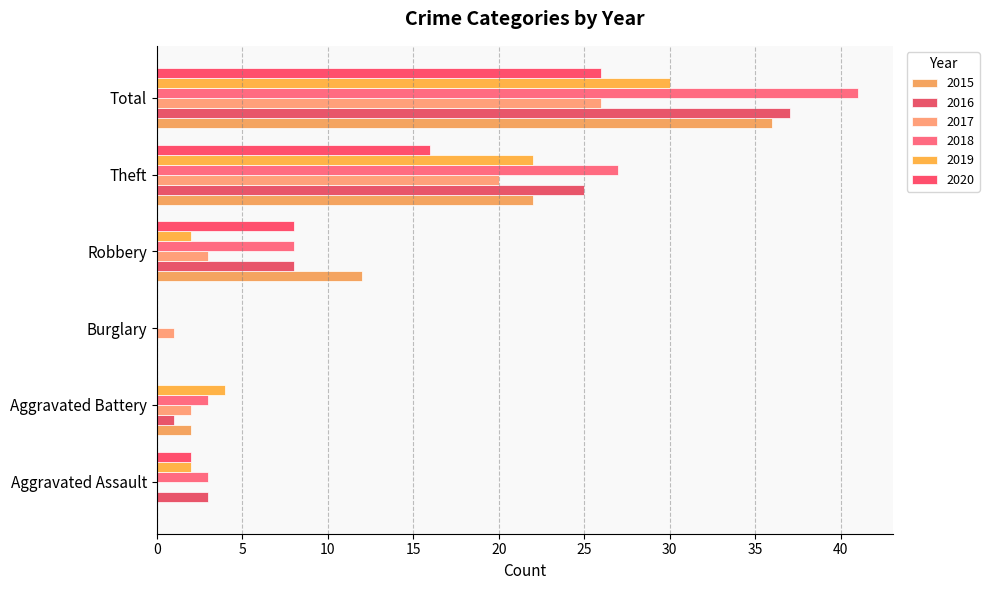

Reading left to right, list all the values displayed in this chart.

2015: Aggravated Assault=0	Aggravated Battery=2	Burglary=0	Robbery=12	Theft=22	Total=36
2016: Aggravated Assault=3	Aggravated Battery=1	Burglary=0	Robbery=8	Theft=25	Total=37
2017: Aggravated Assault=0	Aggravated Battery=2	Burglary=1	Robbery=3	Theft=20	Total=26
2018: Aggravated Assault=3	Aggravated Battery=3	Burglary=0	Robbery=8	Theft=27	Total=41
2019: Aggravated Assault=2	Aggravated Battery=4	Burglary=0	Robbery=2	Theft=22	Total=30
2020: Aggravated Assault=2	Aggravated Battery=0	Burglary=0	Robbery=8	Theft=16	Total=26